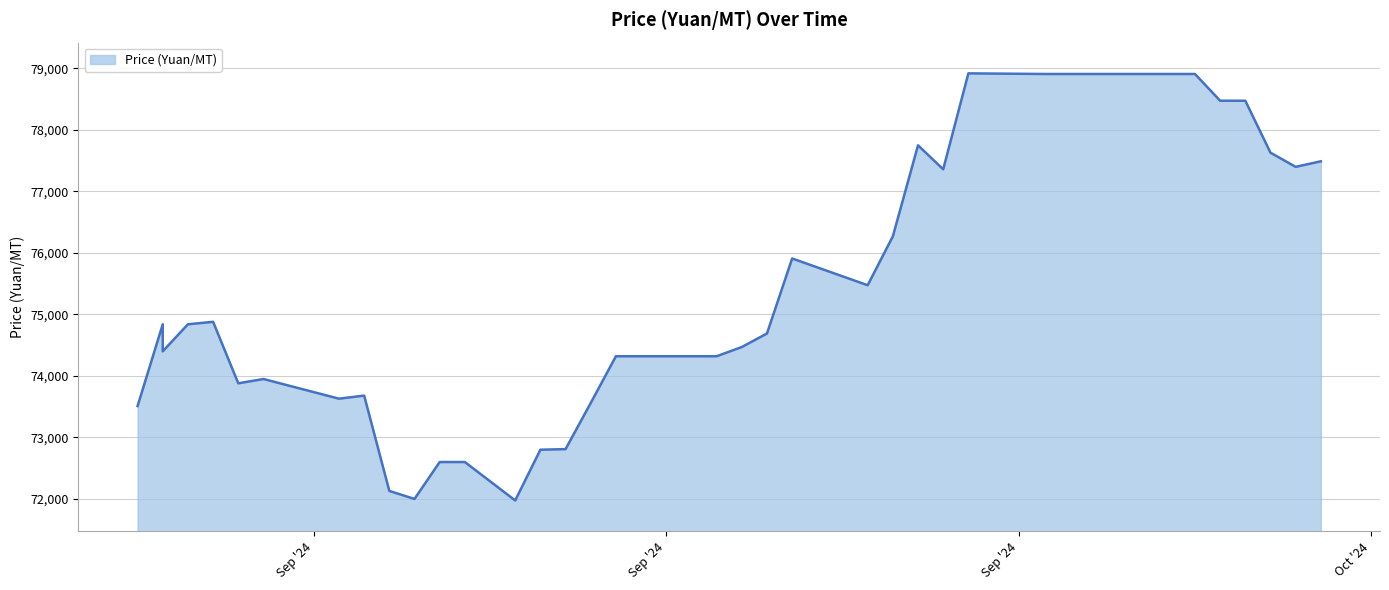

The value at 2024-08-30 is 73880. True or false?

True